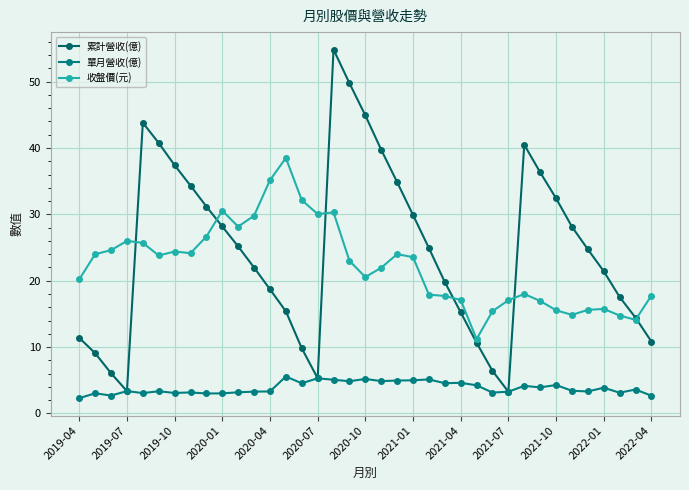

What are all the series names shown in the legend?

累計營收(億), 單月營收(億), 收盤價(元)